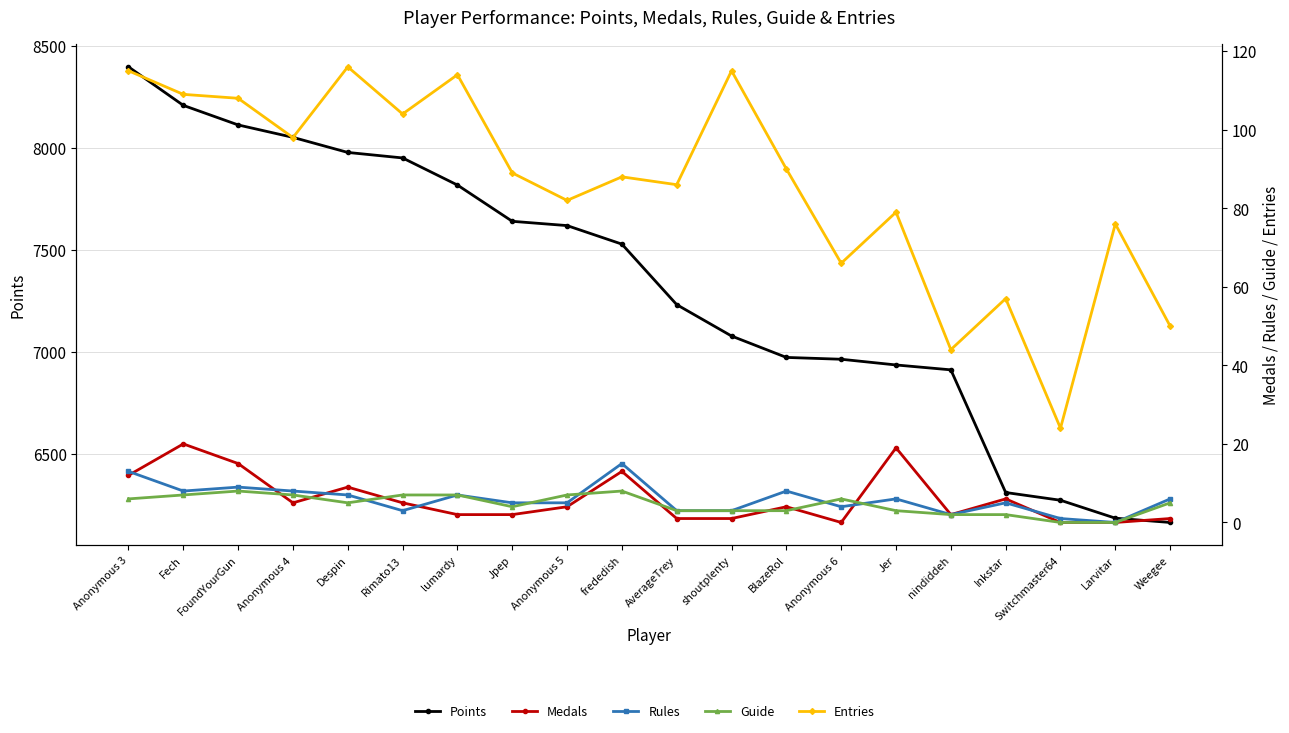

The Medals series shows 3 at lumardy. True or false?

False